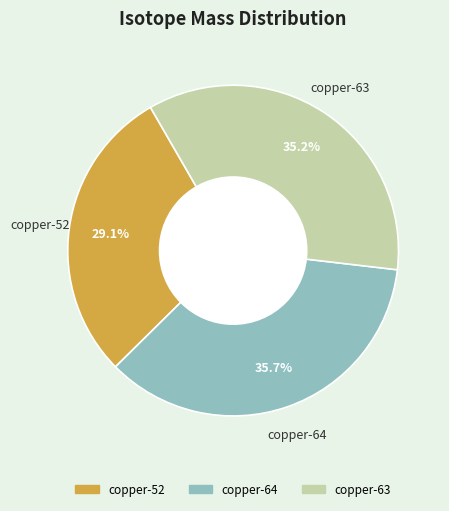

To the nearest percent, what is the average slice percentage?

33%